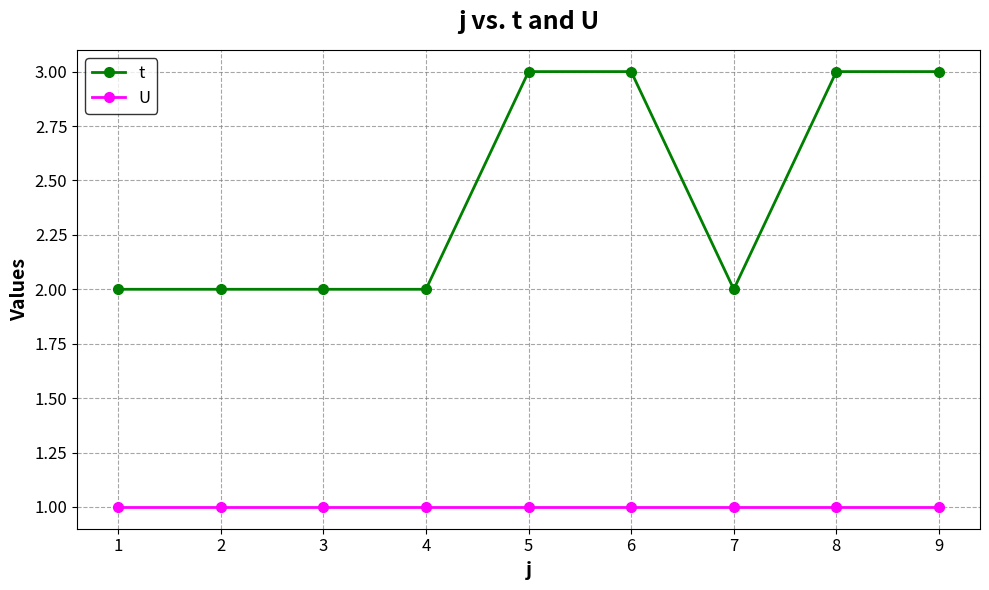

What is the total value across all series at 9?

4